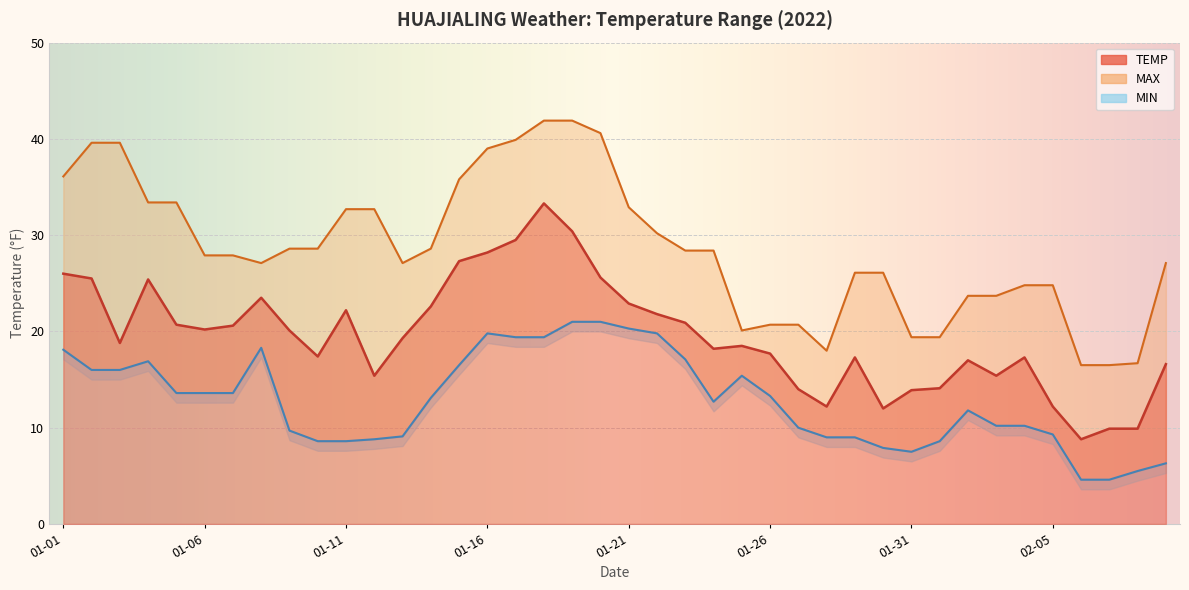

True or false: MIN has more than 2 interior local peaks.

True